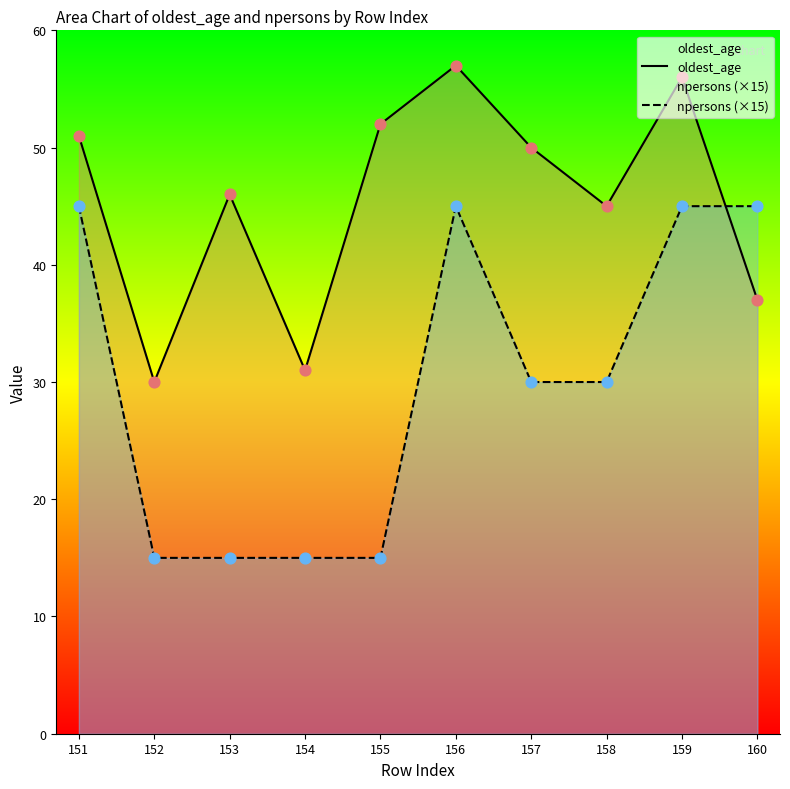

Which series has the largest total across all categories?

oldest_age